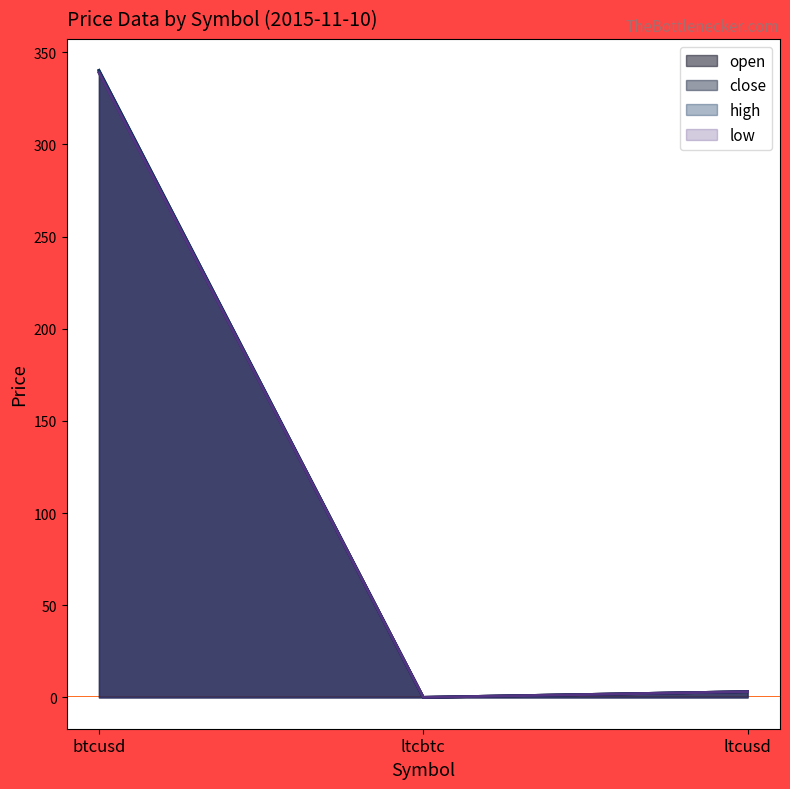

Rank the series at ltcusd from highest to lowest value.

open, close, high, low